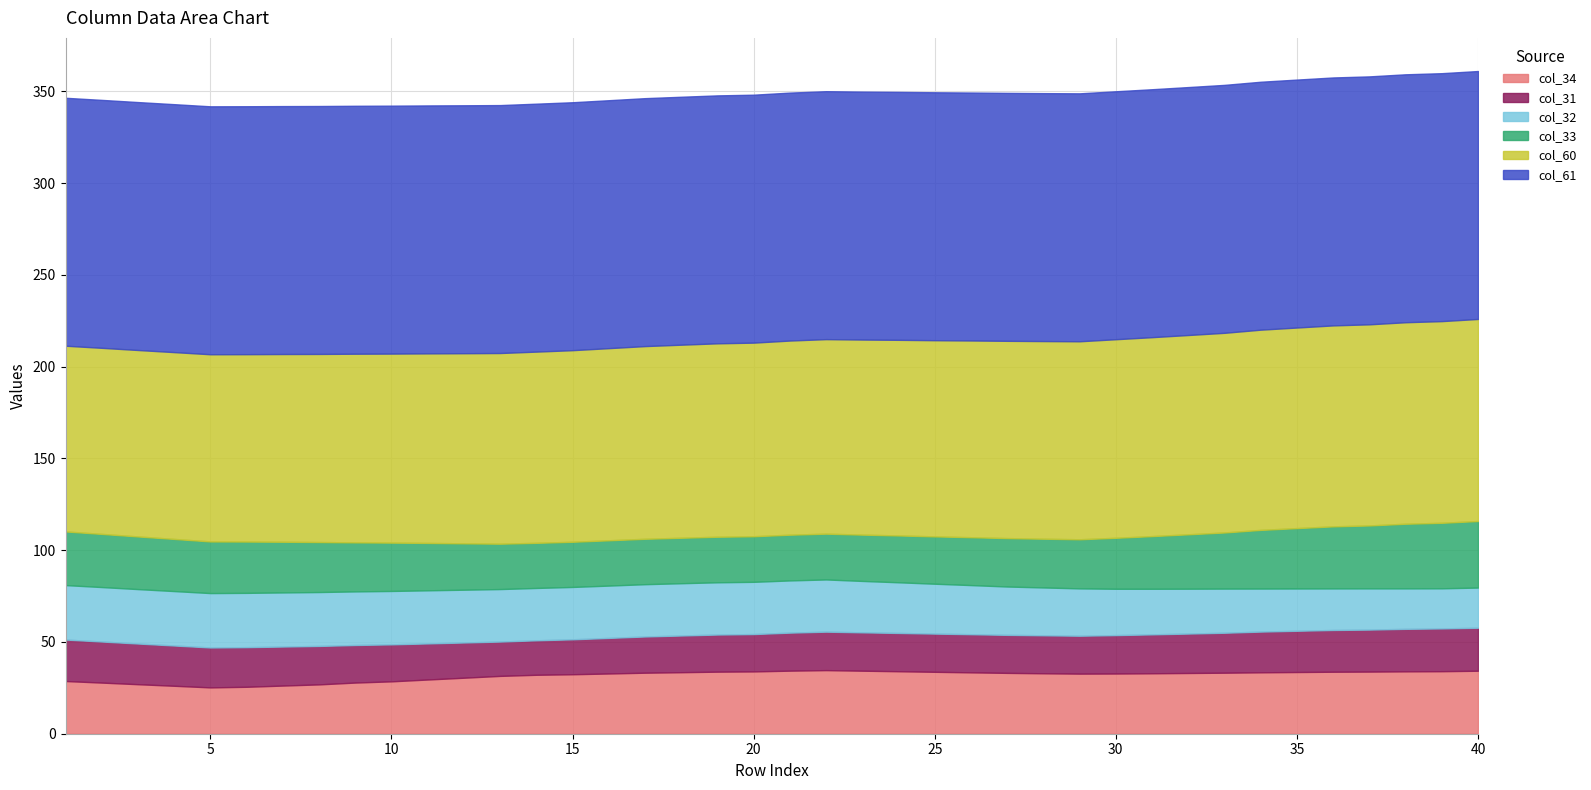

At how many categories does at least one series exceed 116?

40